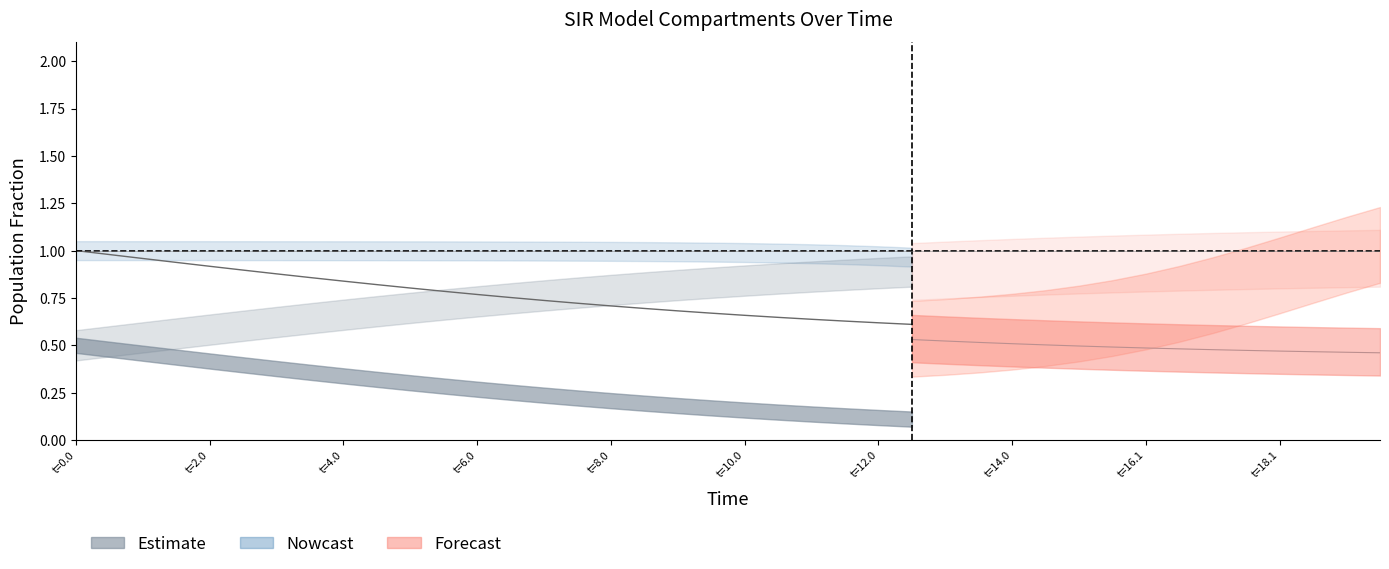

Which category has the highest value across all series?

t=0.0